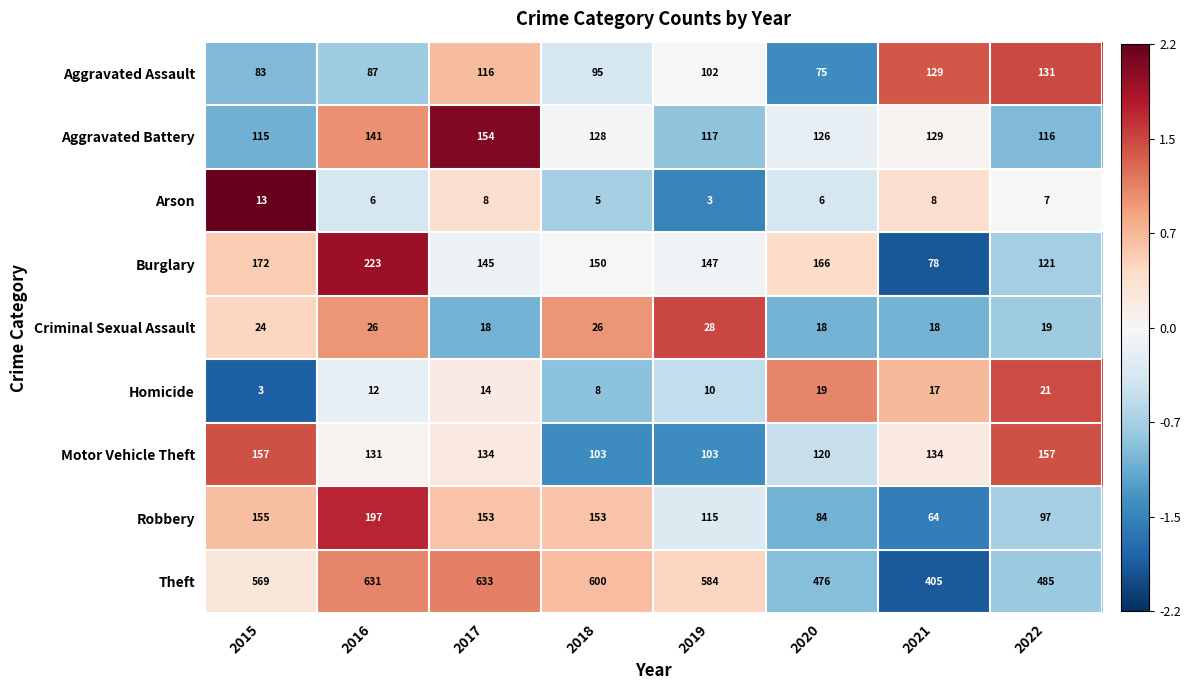

Which category has the lowest value in the Aggravated Assault series?

2020